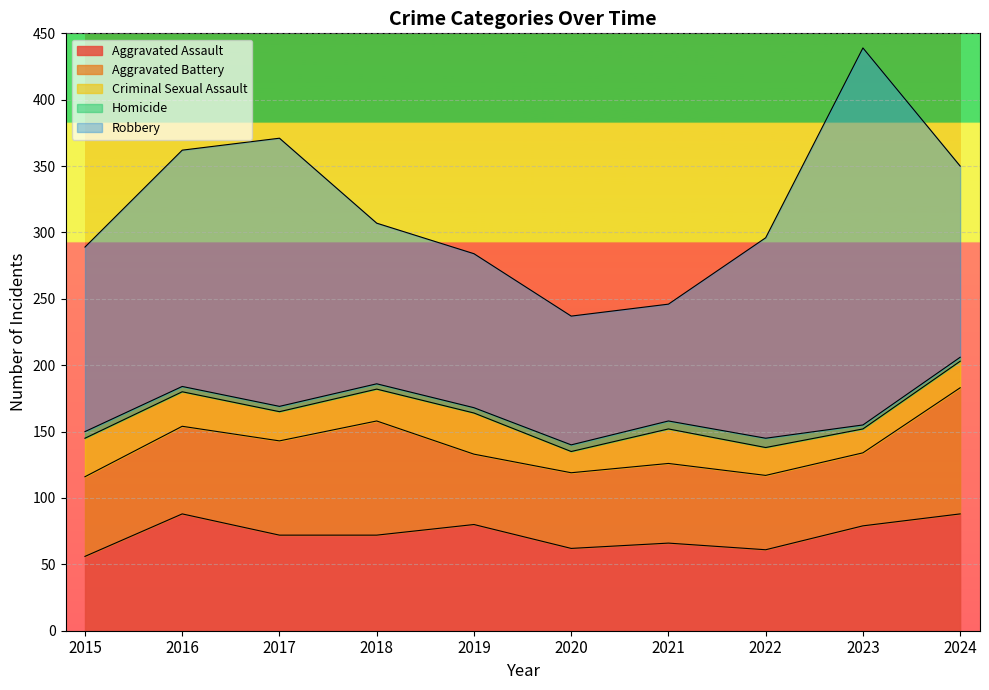

At how many categories does at least one series exceed 8?

10